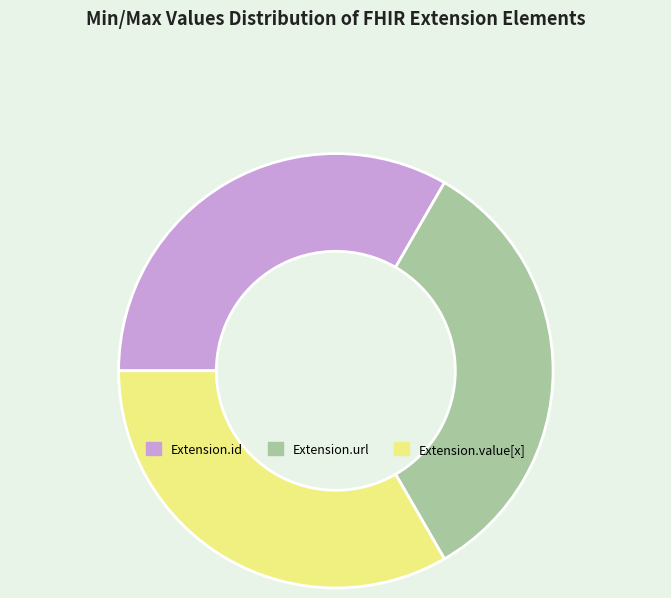

The Extension.id slice represents 33% of the pie. True or false?

True